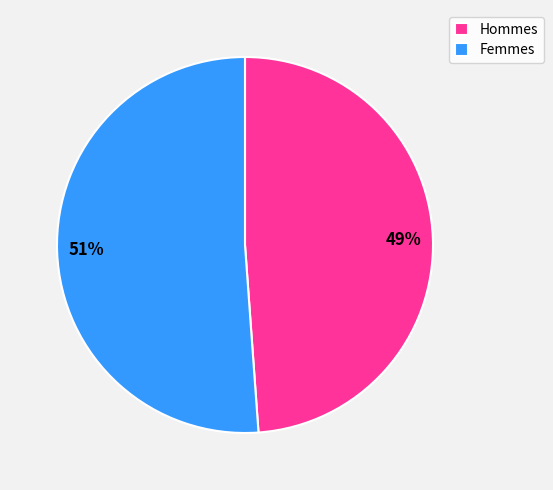

What is the ratio of the value at Hommes to the value at Femmes?

1.0